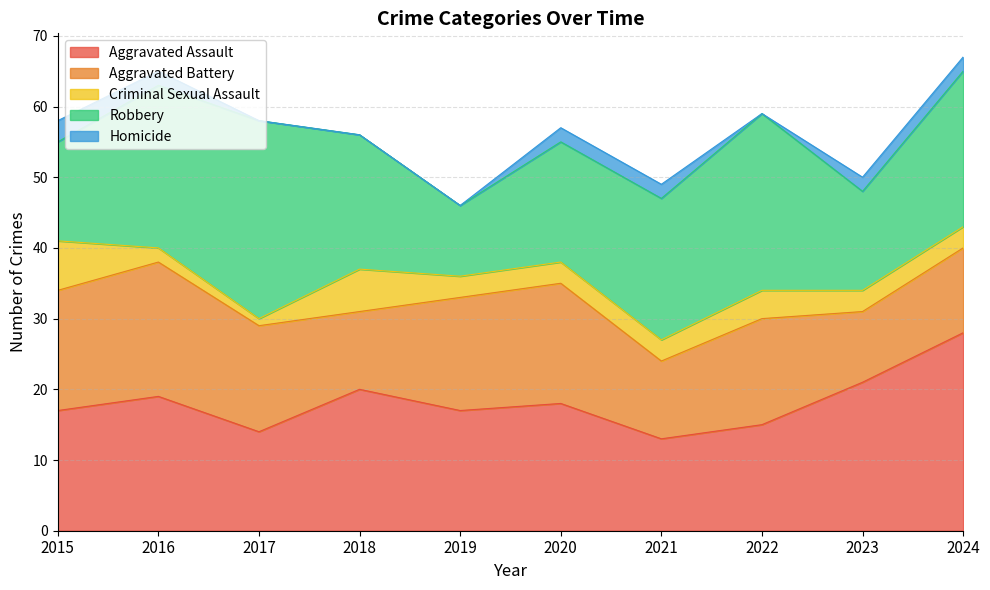

How many distinct data groups are displayed?

5